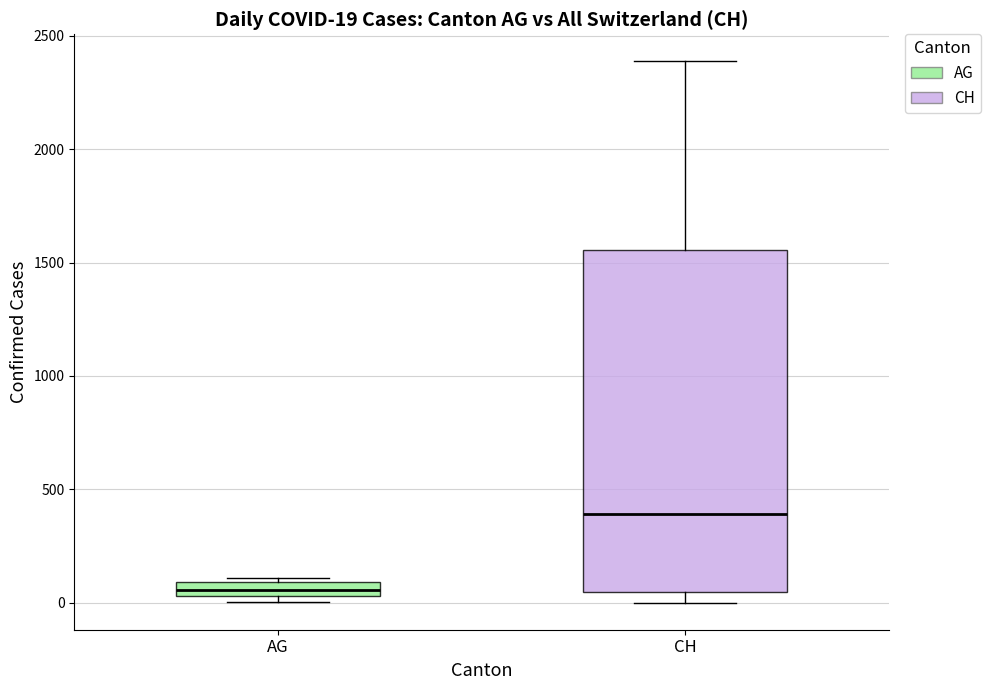

Which box's median line is the highest?

CH